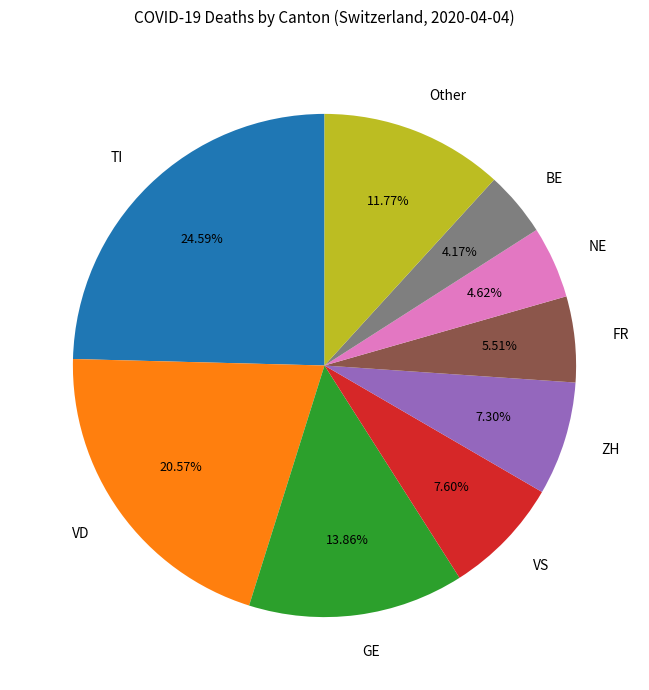

What is the largest slice in the pie chart?

TI